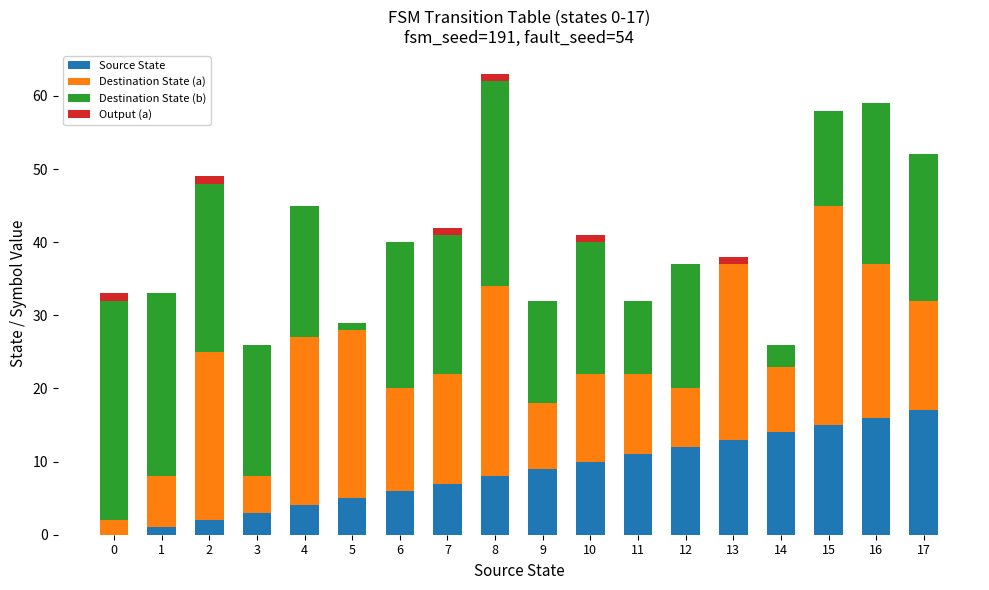

Is it true that Source State equals 0 at 0?

True